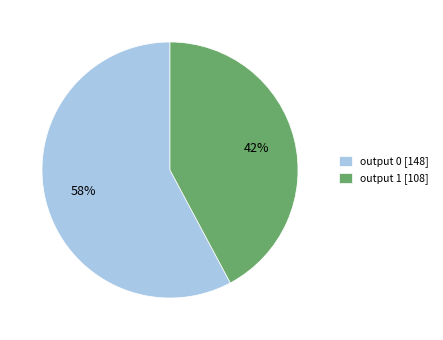

What is the ratio of the value at output 0 [148] to the value at output 1 [108]?

1.4